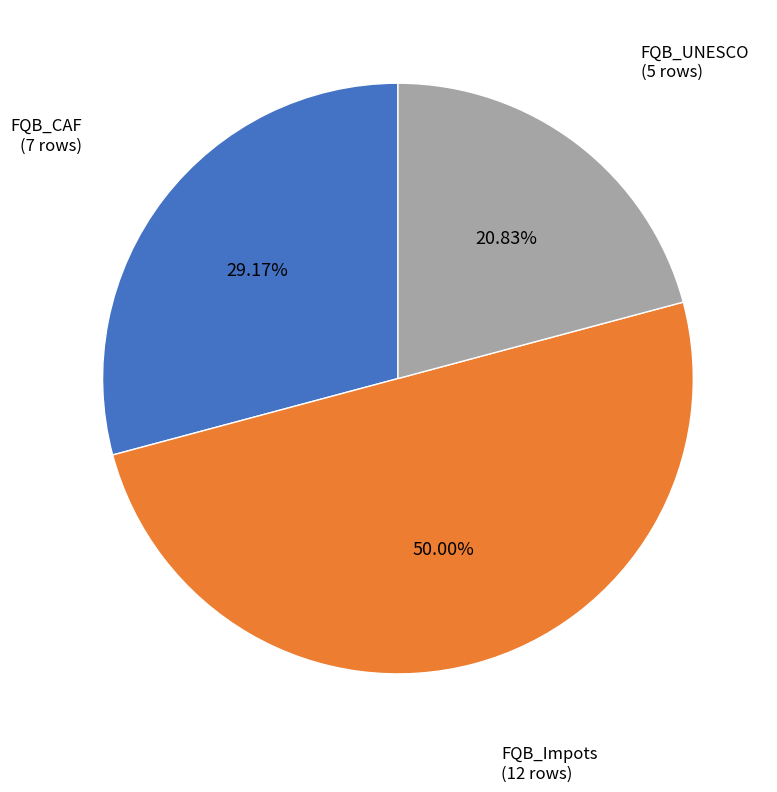

Which has a higher value, FQB_CAF or FQB_Impots?

FQB_Impots